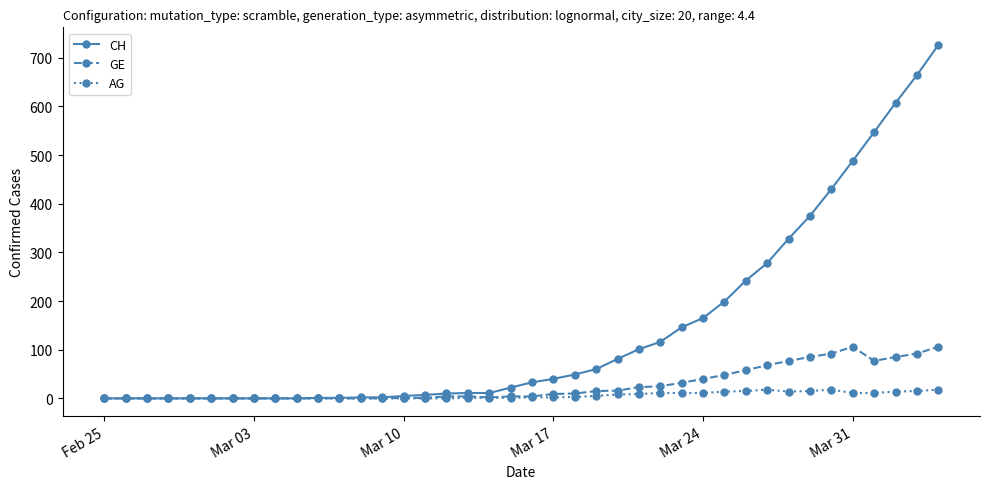

Which series has the largest range (max minus min)?

CH